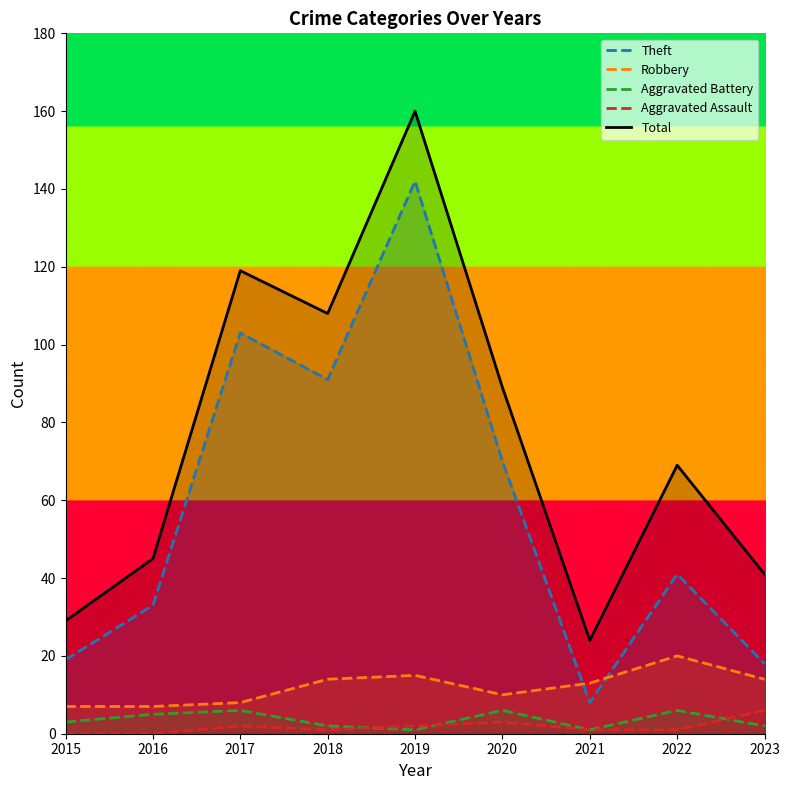

What are all the series names shown in the legend?

Theft, Robbery, Aggravated Battery, Aggravated Assault, Total